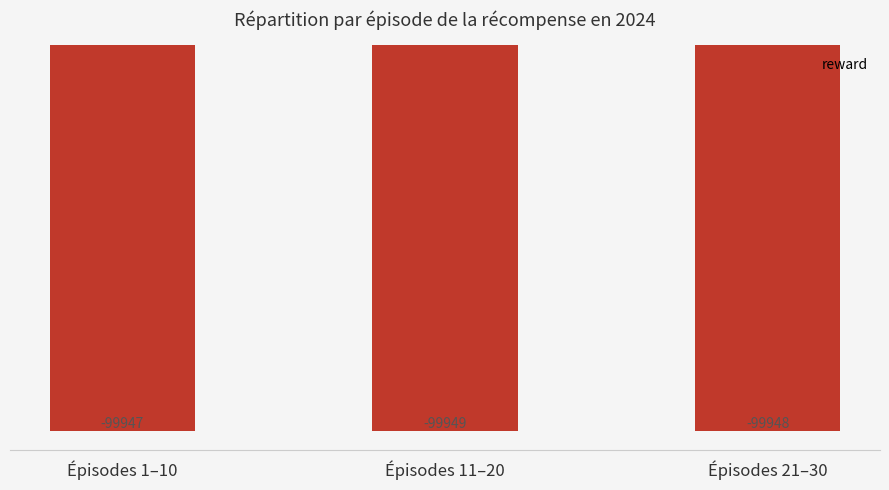

What is the label of the 3rd bar from the right?

Épisodes 1–10